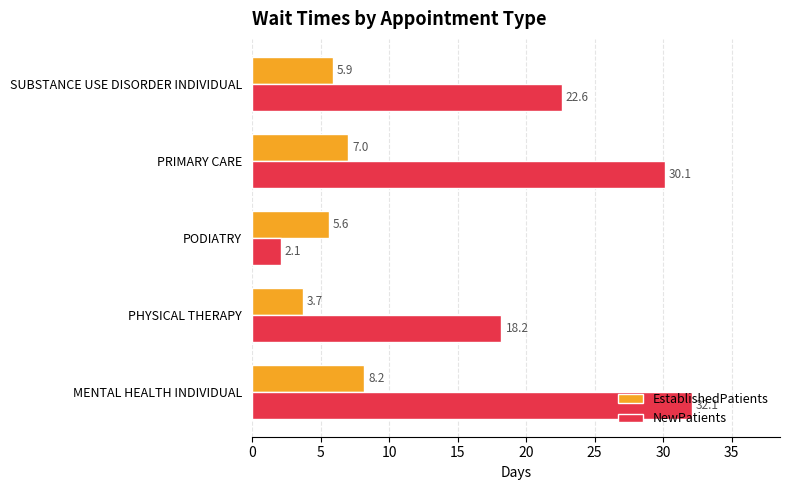

True or false: NewPatients has a value of 30.1 at PRIMARY CARE.

True